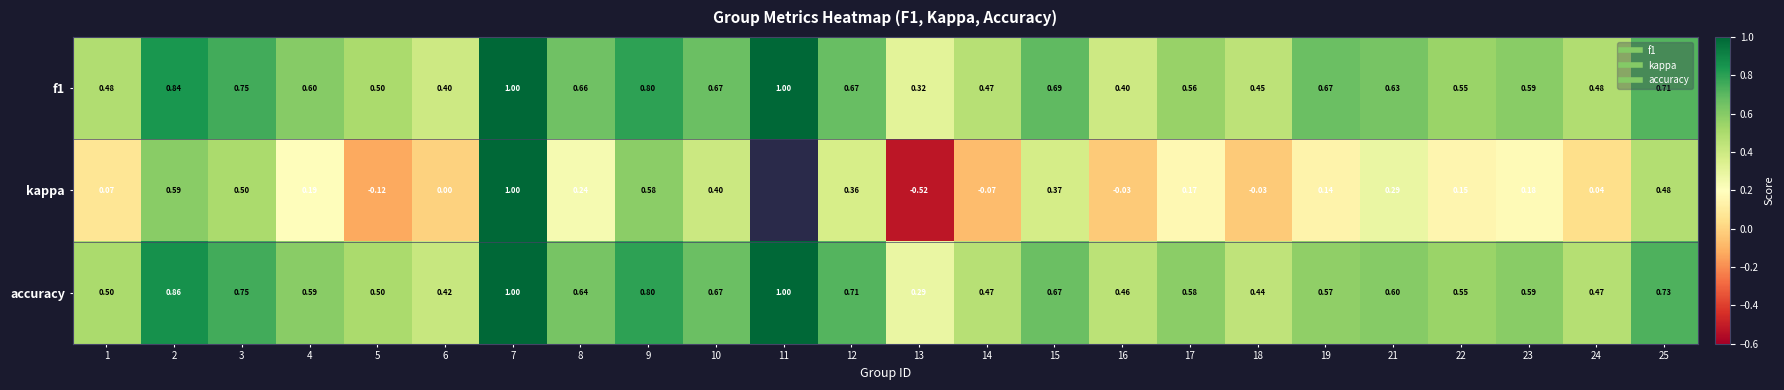

What is the maximum value for f1?

1.0